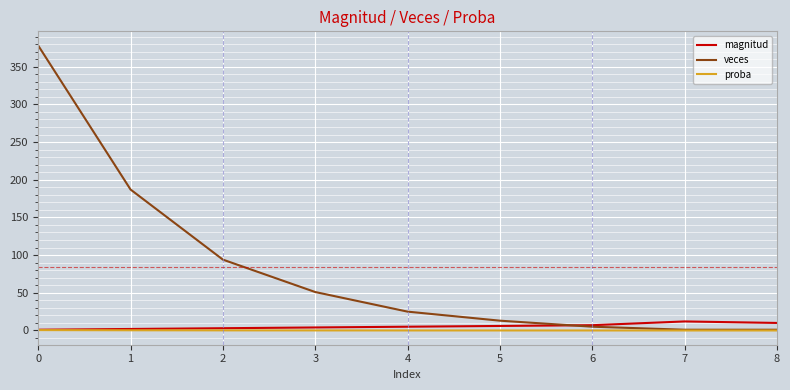

What is the total value across all series at 4?

30.0